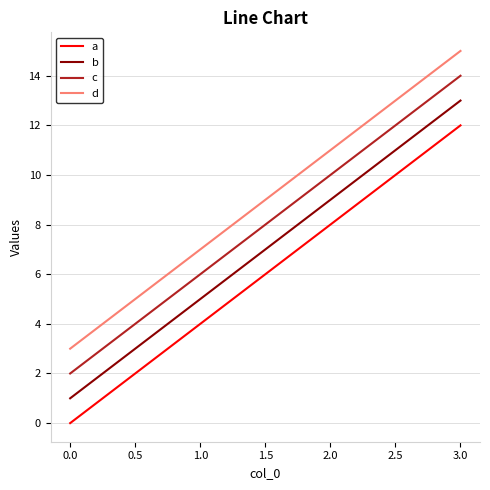

At how many categories does at least one series exceed 12?

1